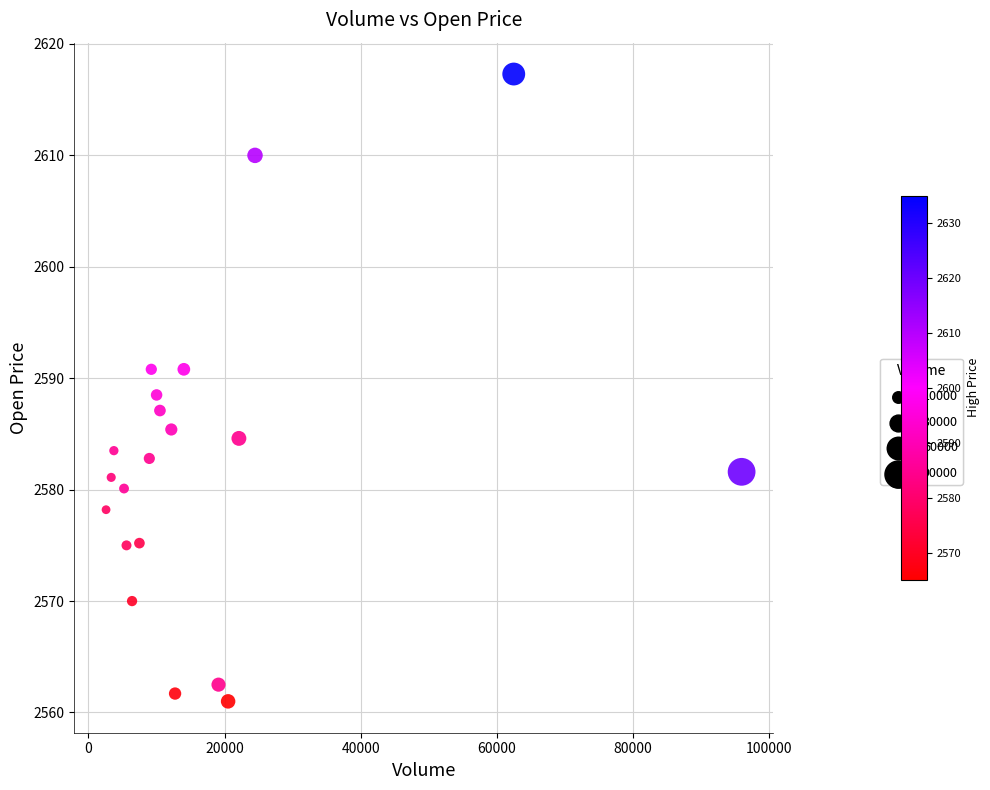

What is the range of Y values (max minus min)?

56.3